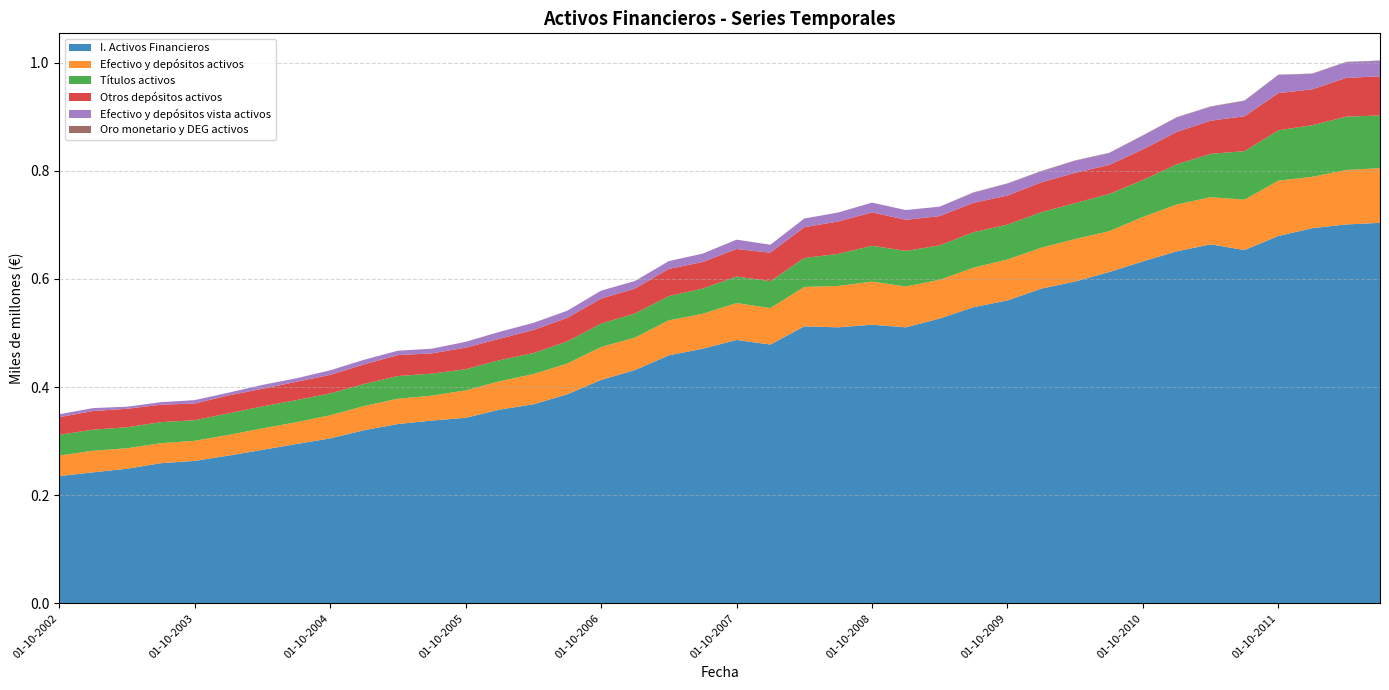

Reading left to right, list all the values displayed in this chart.

I. Activos Financieros: 235339670	242346710	248889576	259237155	263470940	273306062	283898113	294623385	305074280	320177862	331666883	338038185	343109979	358268520	368128108	386662323	413160815	431447797	458734491	470926924	487100060	478684778	512325326	510483047	515308274	510487920	526818149	547794360	560234710	582134653	595347558	612715707	632448202	651113745	663962203	653462501	679456711	693859667	700712754	703791576
Efectivo y depósitos activos: 38004228	39936344	37968533	36918553	37131714	38223516	39710802	40366923	42747697	44696031	46778657	46149039	50676555	52367960	55910357	56758422	60971348	60033651	64687914	64571960	68224281	67391253	72905119	76532753	79765692	75603971	71562987	73110858	75780106	75640404	78453734	75520368	82188110	86637093	87158694	93141914	102276687	94995371	100764332	101092726
Títulos activos: 38296806	38882945	38807968	38960414	38128034	39819691	40648855	40826908	40444079	40856552	41973416	40614078	39200343	39080930	38804183	40913814	43225812	44651059	44805073	46701439	49099571	49769087	53515008	59238379	66267596	65676331	63730044	65554861	64439620	65643930	66394377	68820800	68320983	74242380	80255269	89646874	93173076	95436603	98584699	97478426
Otros depósitos activos: 32654991	34537308	34194699	32275857	30805860	33298057	32492538	33897356	34338539	36147959	38738442	37496902	39890874	39613613	42626956	43610824	46316640	45989557	50399892	49117280	50878723	52686902	56983532	59918435	61727449	57564547	54148396	54368391	53686876	55211538	56061868	53689405	56628061	59942134	61273965	64641552	68761180	66401265	71714661	72411233
Efectivo y depósitos vista activos: 5349237	5399035	3773834	4642695	6325854	4925458	7218264	6469567	8409158	8548071	8040215	8652137	10785681	12754347	13283400	13147597	14654708	14044094	14288021	15454680	17345559	14704351	15921587	16614318	18038243	18039424	17414591	18742467	22093230	20428866	22391866	21830963	25560049	26694958	25884729	28500363	33515508	28594106	29049671	28681492
Oro monetario y DEG activos: 27630	29743	29913	29994	28975	31177	32203	31359	31147	32657	31798	29693	28766	30233	32259	31483	31495	31641	30700	29960	29172	26674	35659	35747	39557	36318	34151	637481	583499	589550	639915	601768	575392	609752	602009	642943	639613	606631	614282	576896